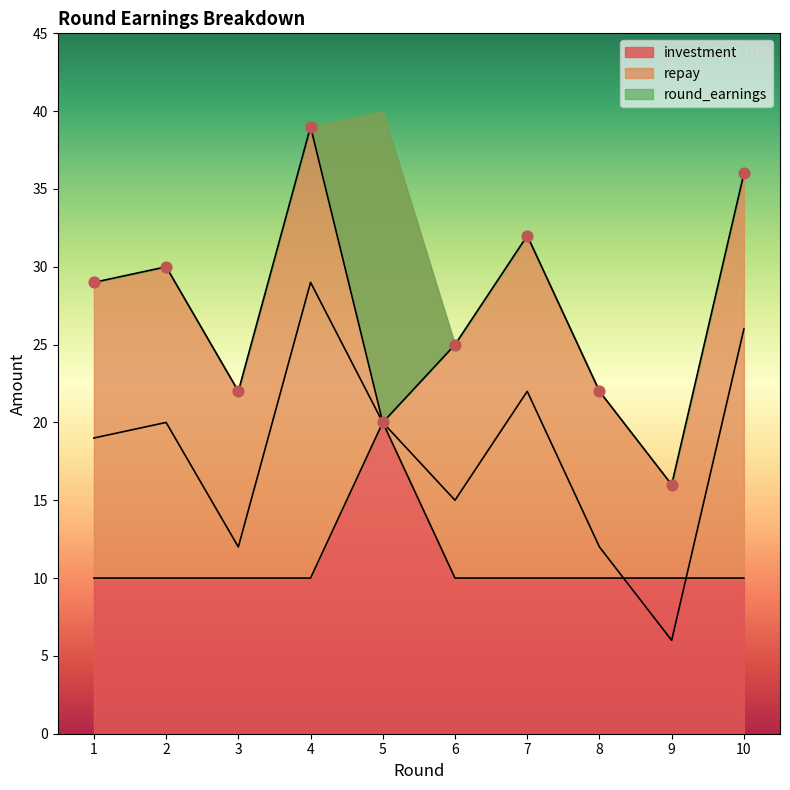

Which series reaches the minimum Y coordinate?

repay